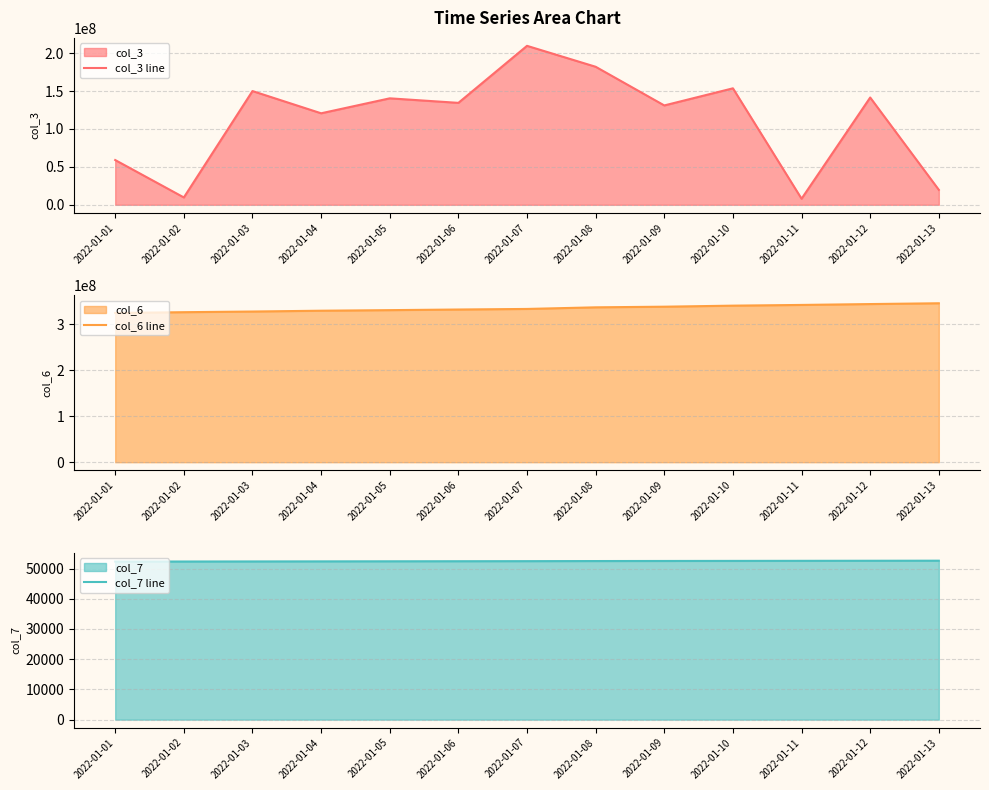

At 2022-01-06, list the series in order from smallest to largest.

col_7 line, col_3 line, col_6 line